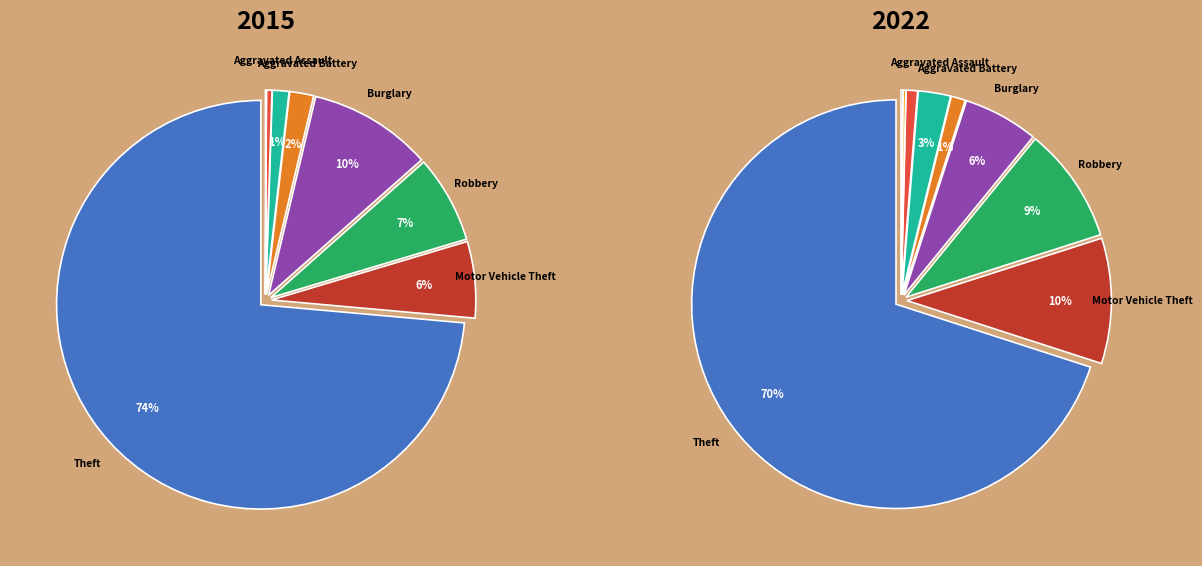

Is there a majority slice in this chart?

Yes